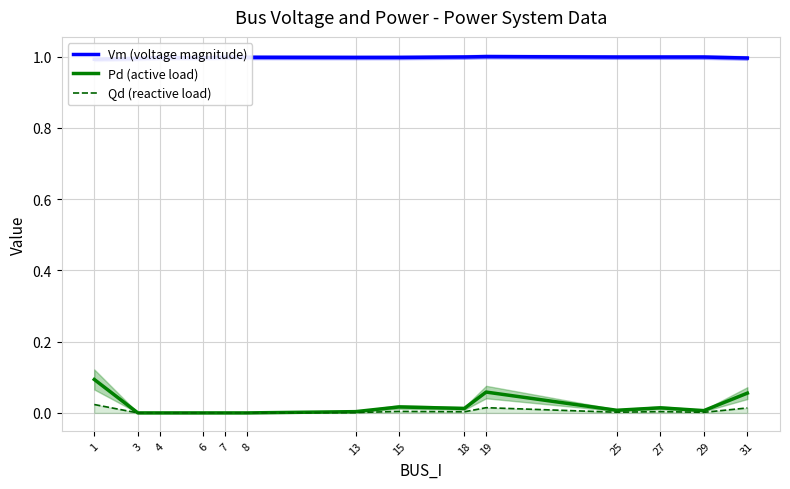

True or false: Vm (voltage magnitude) has a value of 1.4 at 19.

False